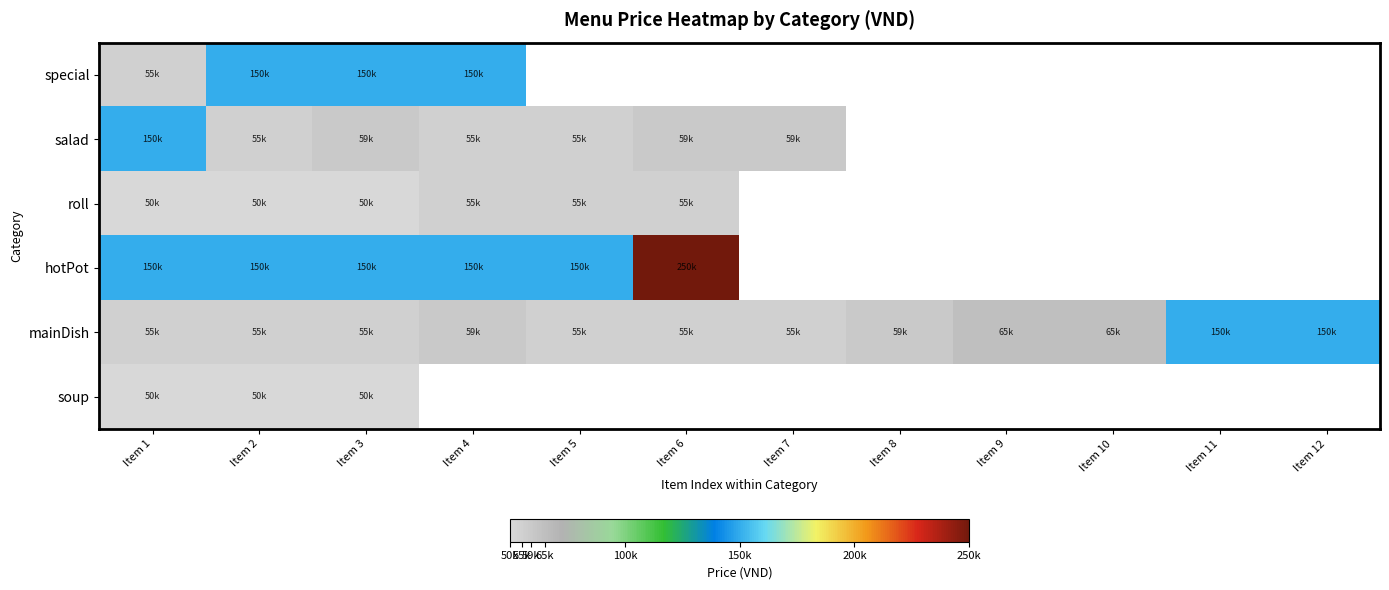

At which label does roll reach its peak?

Item 4